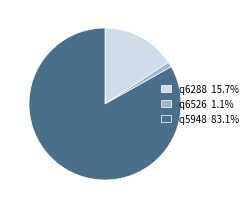

Between q6526 and q6288, which is larger?

q6288